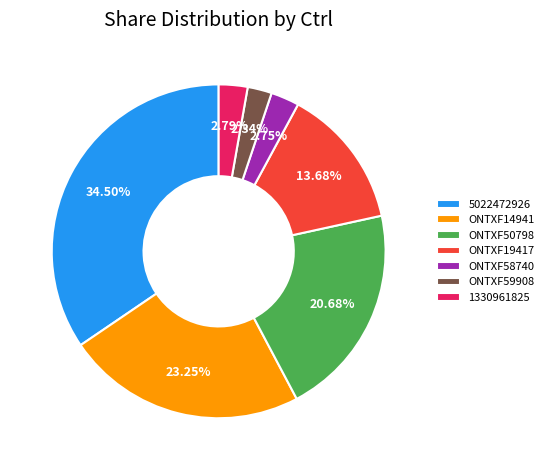

Is it true that 1330961825 is 3% of the pie?

True